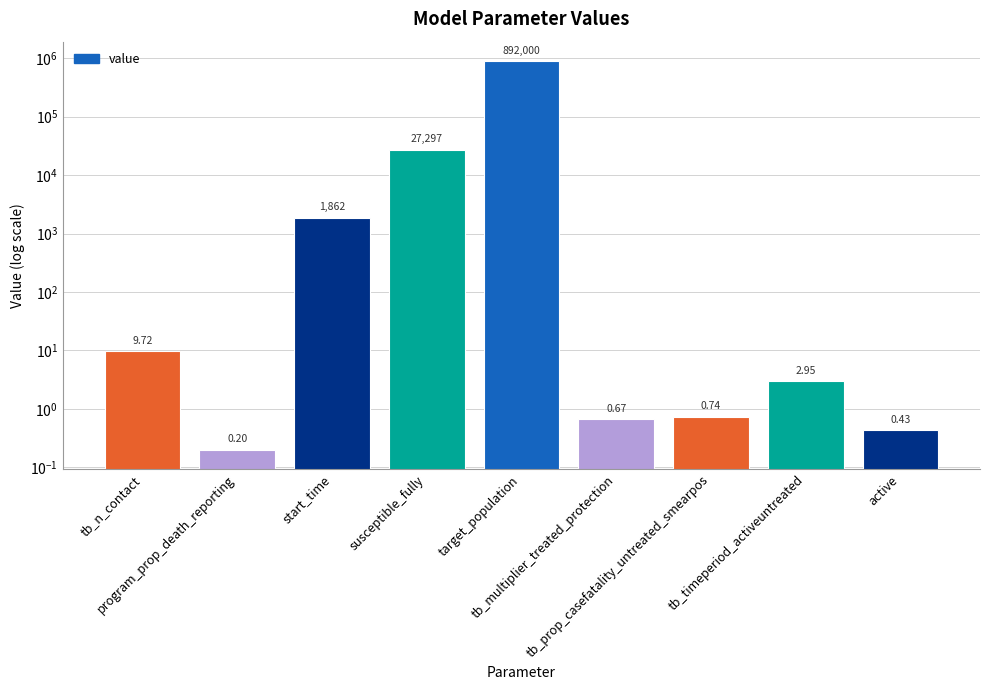

What is the difference between the values at active and tb_prop_casefatality_untreated_smearpos?

0.3